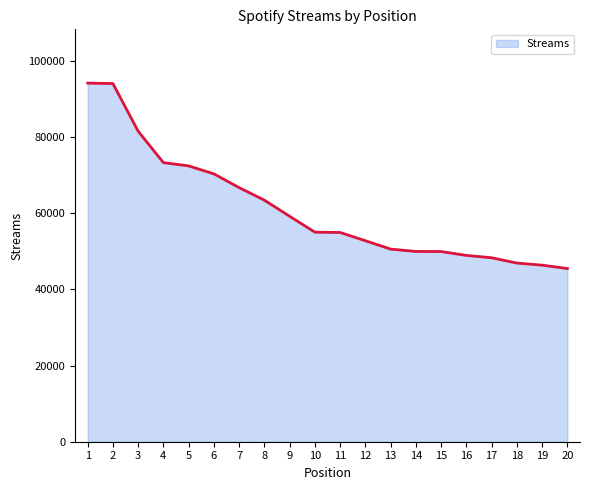

What is the maximum value shown in the chart?

94195